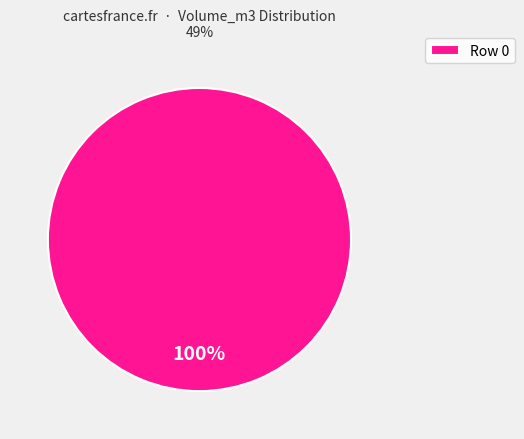

Is there a majority slice in this chart?

Yes